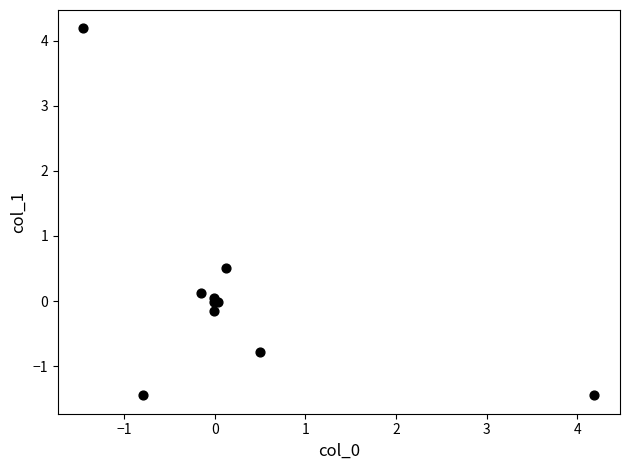

What Y value in the scatter plot is closest to 1?

0.5